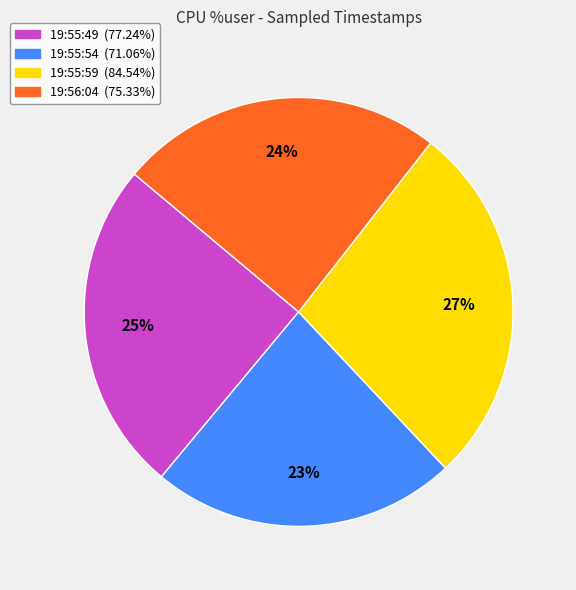

How many segments does this pie chart have?

4